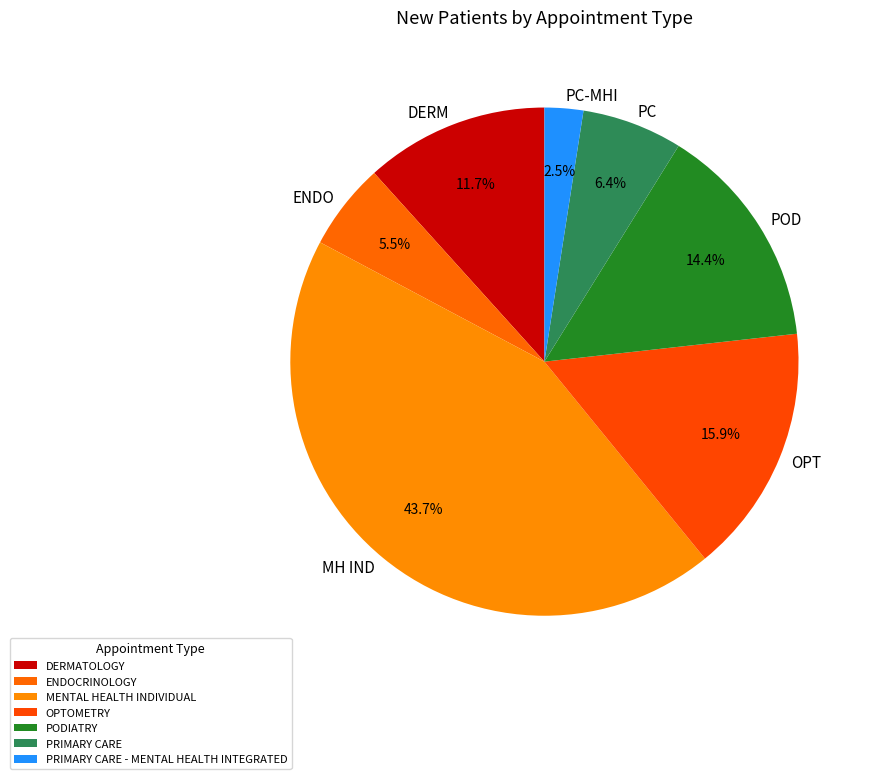

To the nearest percent, what is the average slice percentage?

14%